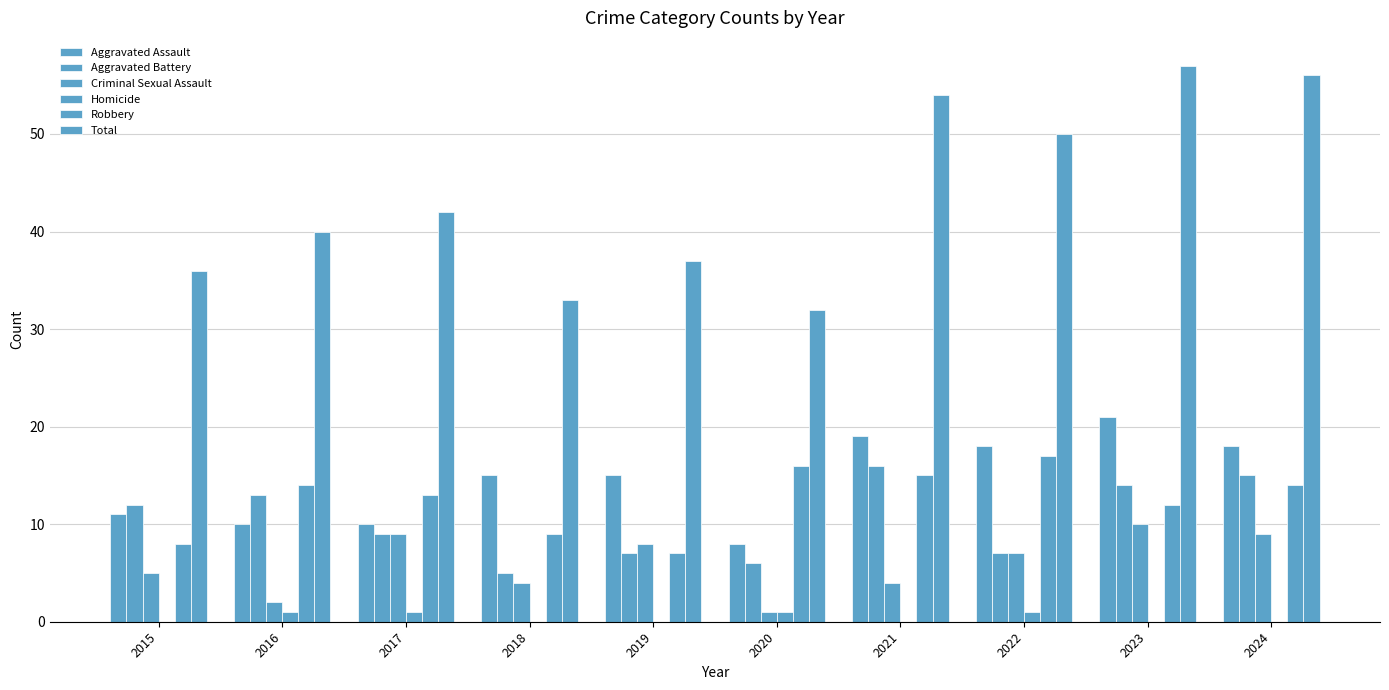

What is the difference between the Robbery values at 2022 and 2016?

3